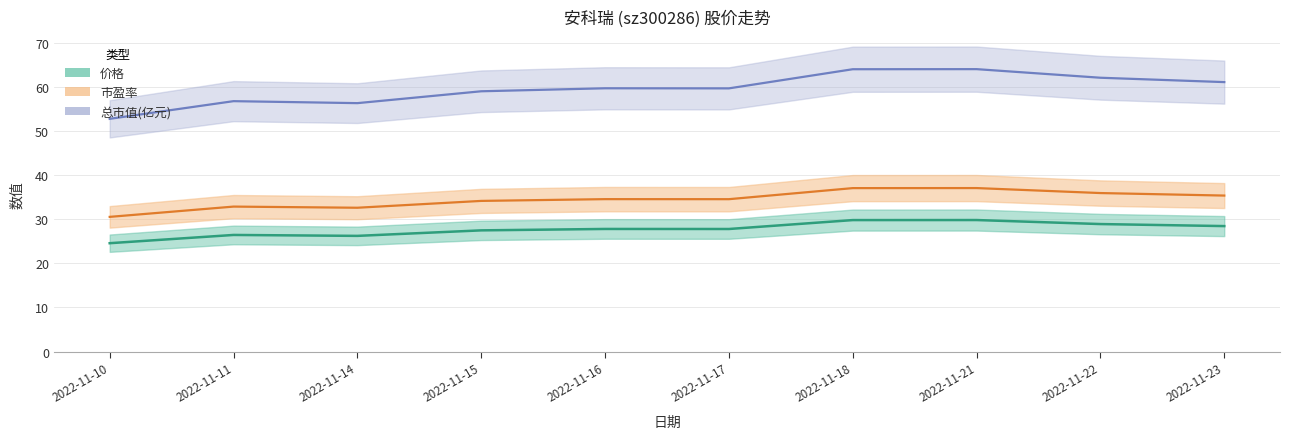

What is the maximum value for 价格?

29.8